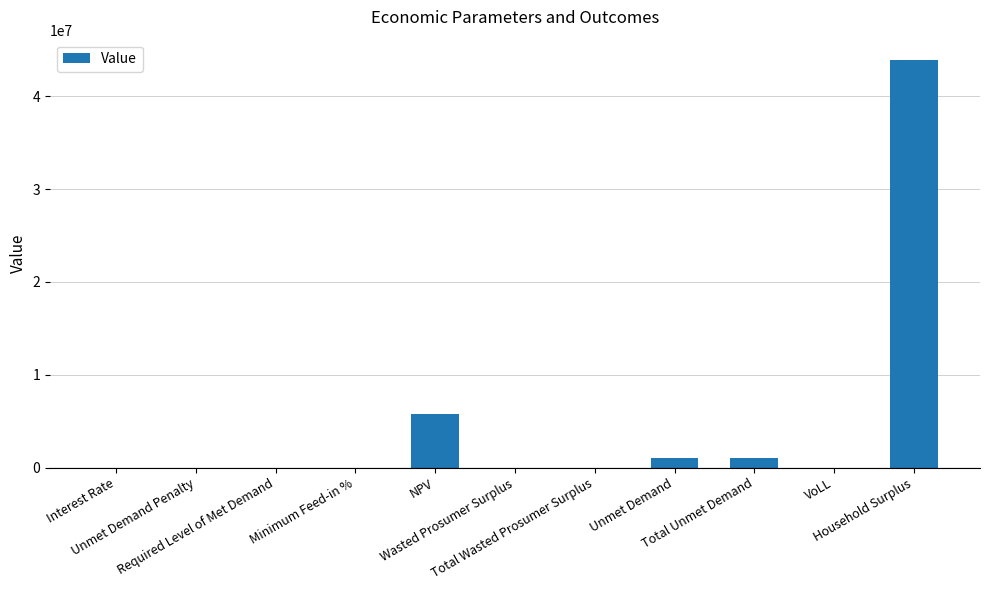

How many series are shown in this chart?

1